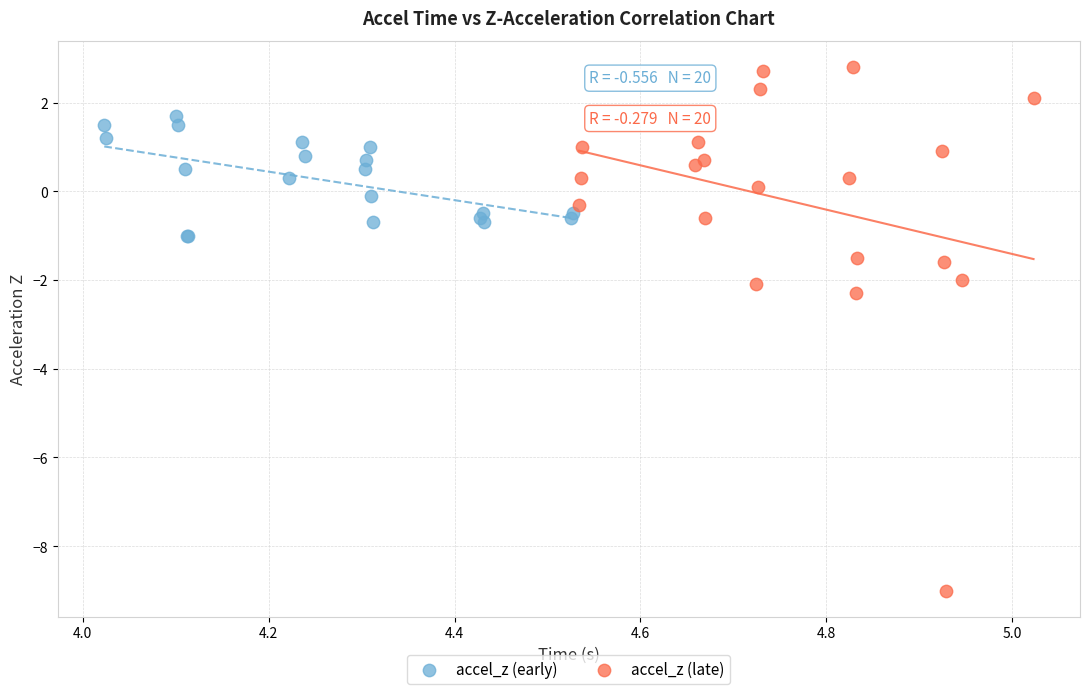

Which series contains the highest Y value?

accel_z (late)